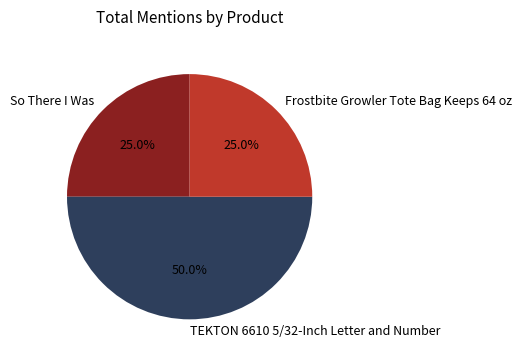

To the nearest percent, what portion does TEKTON 6610 5/32-Inch Letter and Number represent?

50%